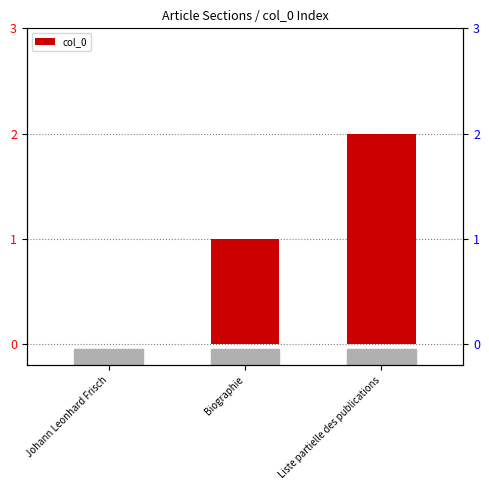

Which category has the highest value across all series?

Liste partielle des publications